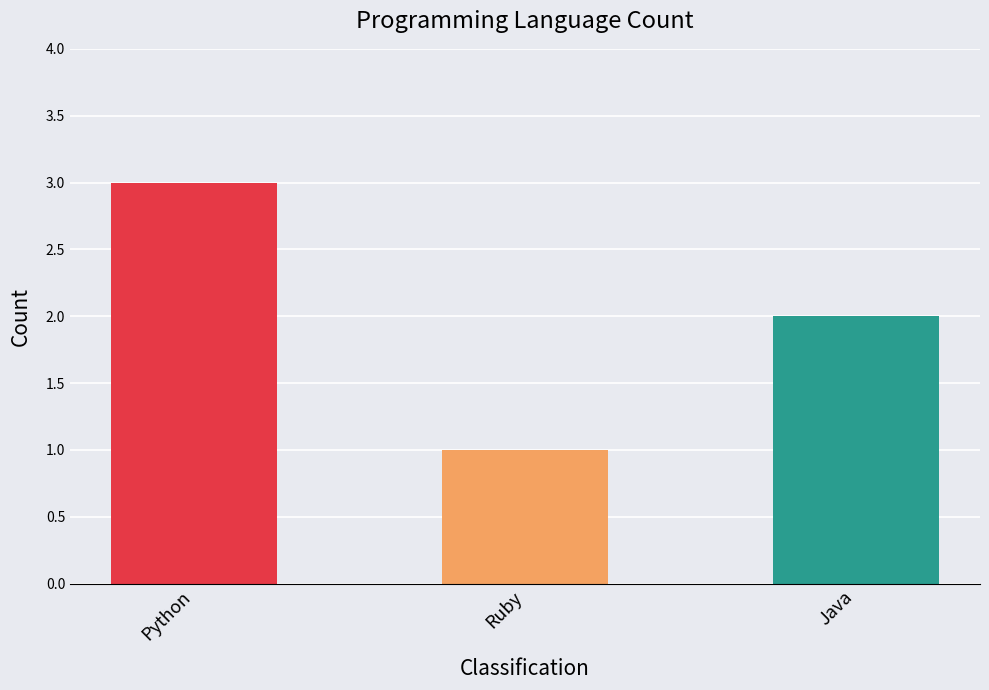

What is the average value?

2